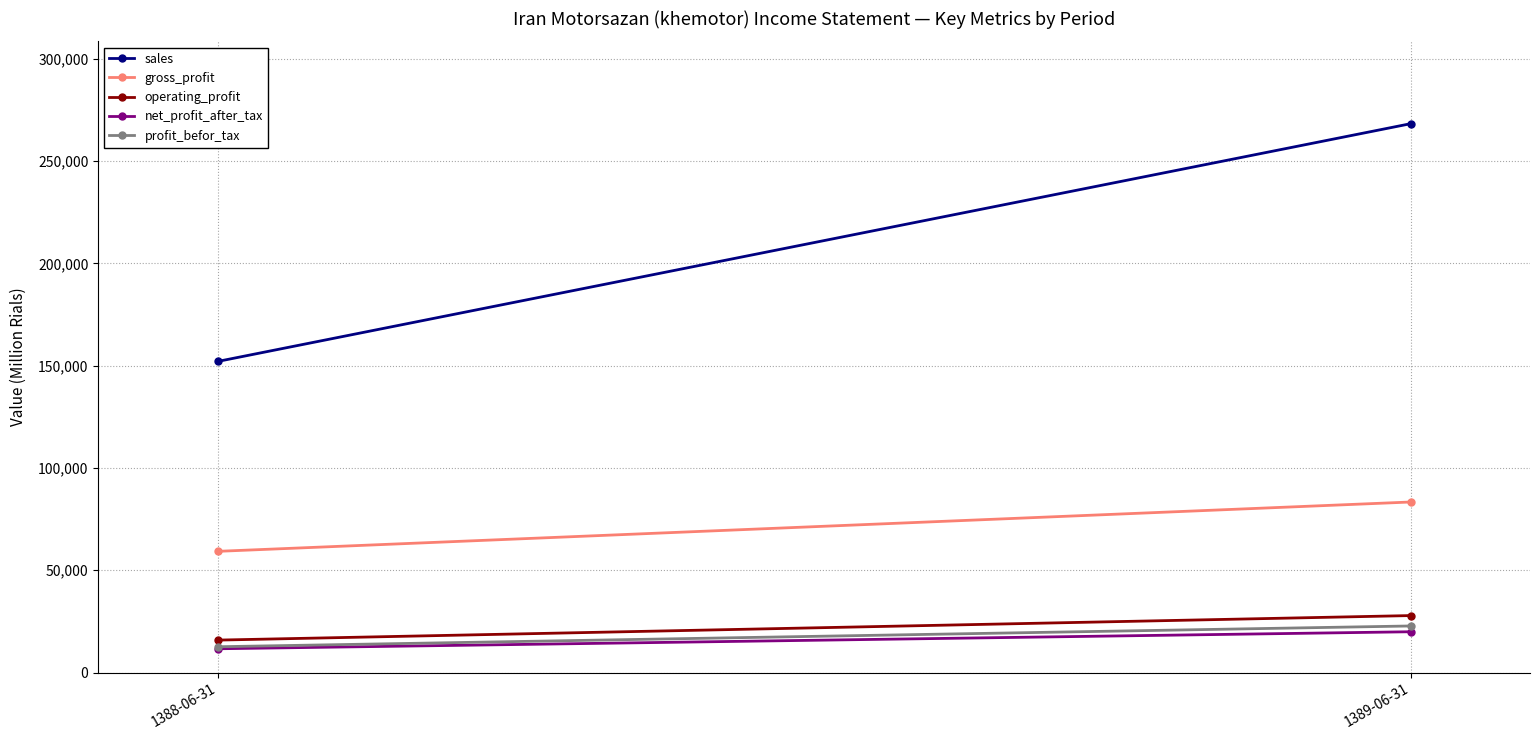

What is the total value across all series at 1388-06-31?

251324